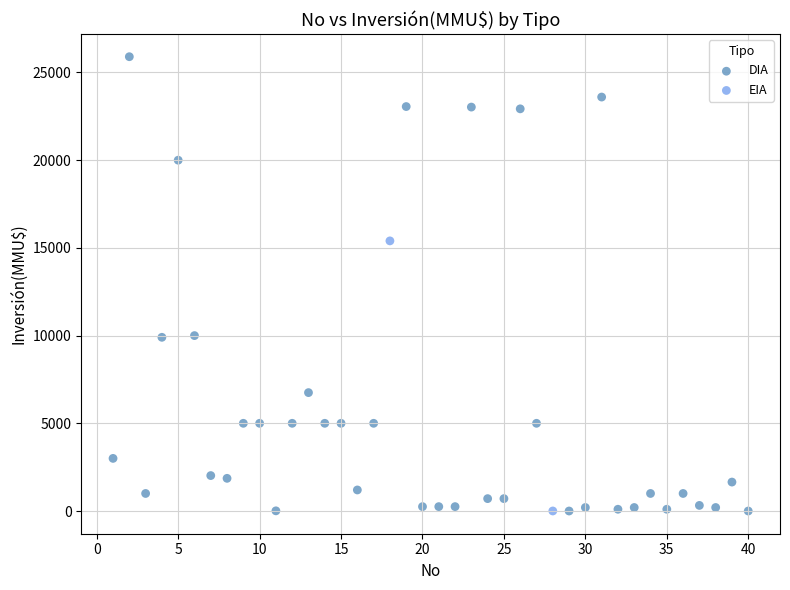

What are all the series names shown in the legend?

DIA, EIA